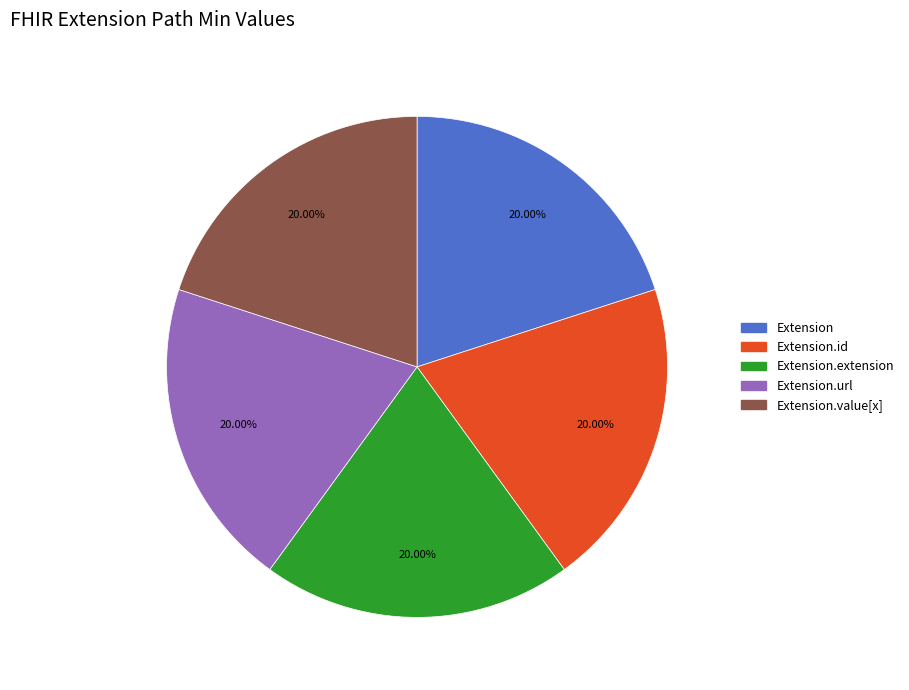

Is the sum of Extension.url and Extension.value[x] greater than half?

No